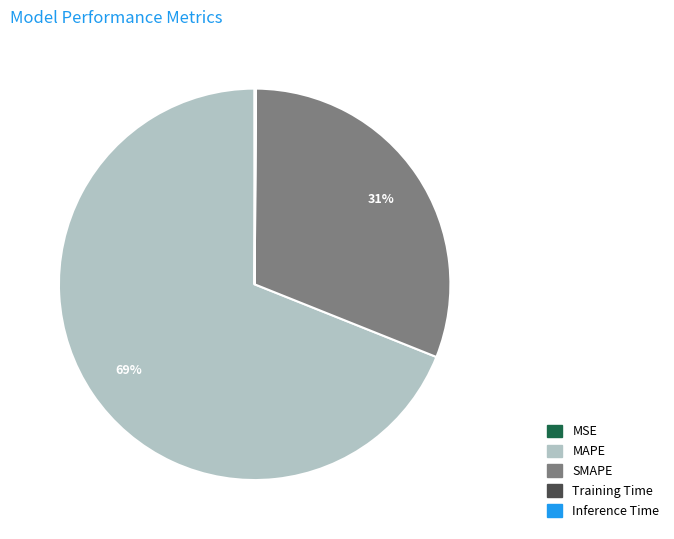

Which slice represents more than half of the pie?

MAPE